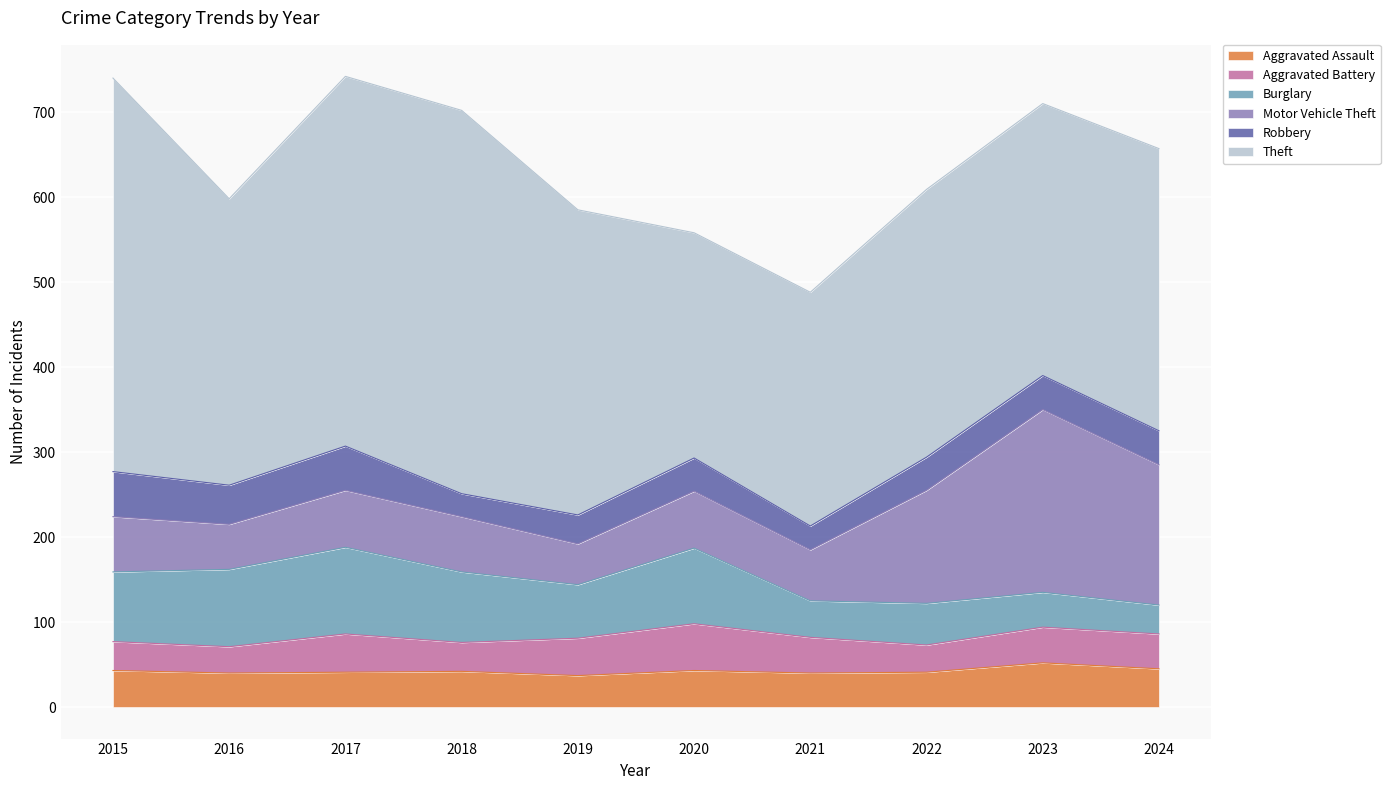

Where is the first local minimum for Robbery?

2016